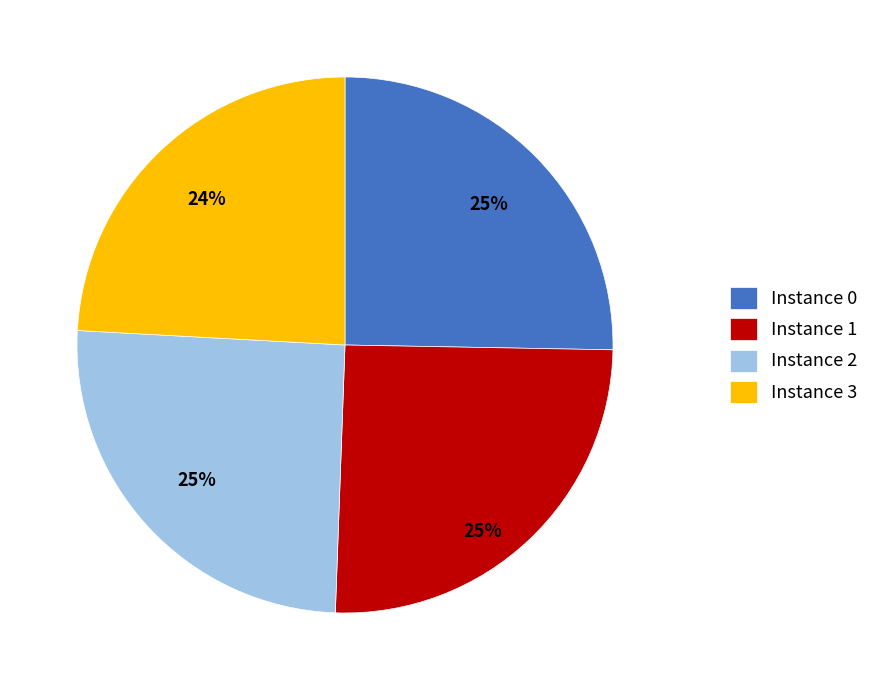

Is it true that Instance 2 is 25% of the pie?

True